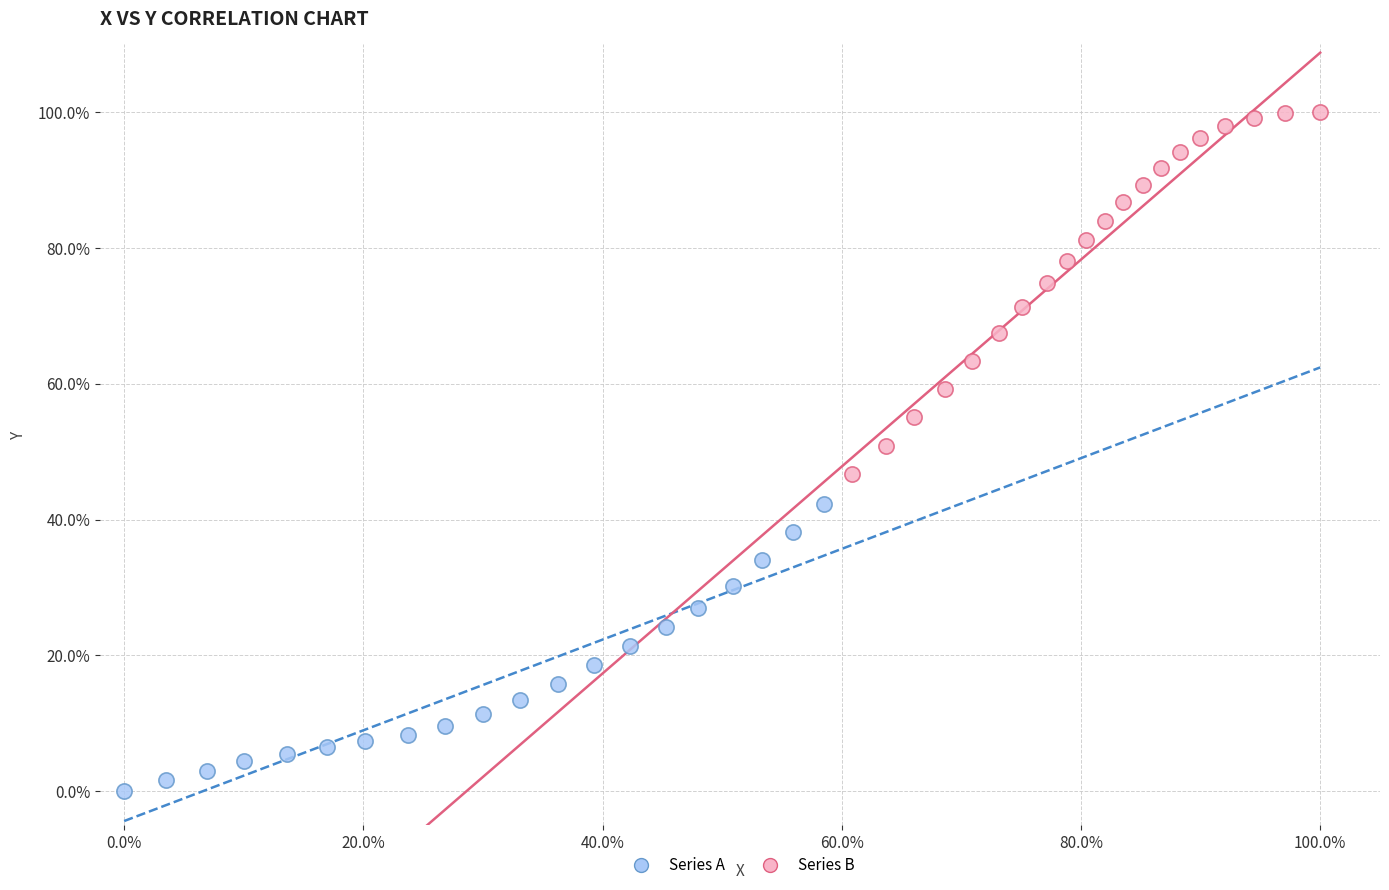

What are all the series names shown in the legend?

Series A, Series B